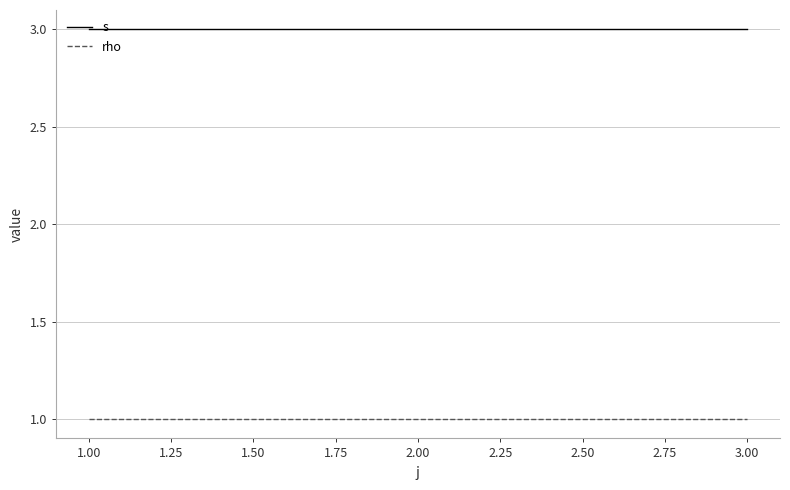

The rho series shows 1 at 1.00. True or false?

True